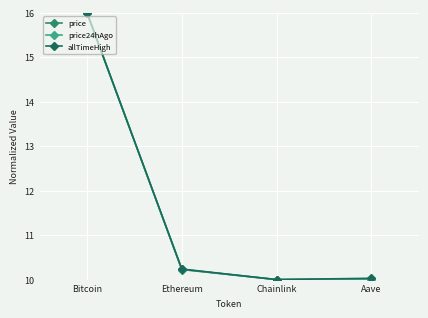

What is the highest value of the allTimeHigh series?

16.0